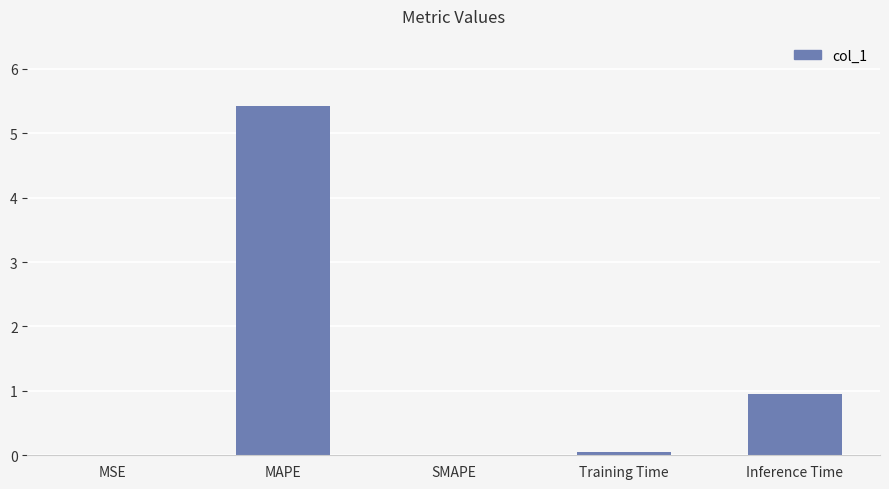

Between MAPE and MSE, which is larger?

MAPE